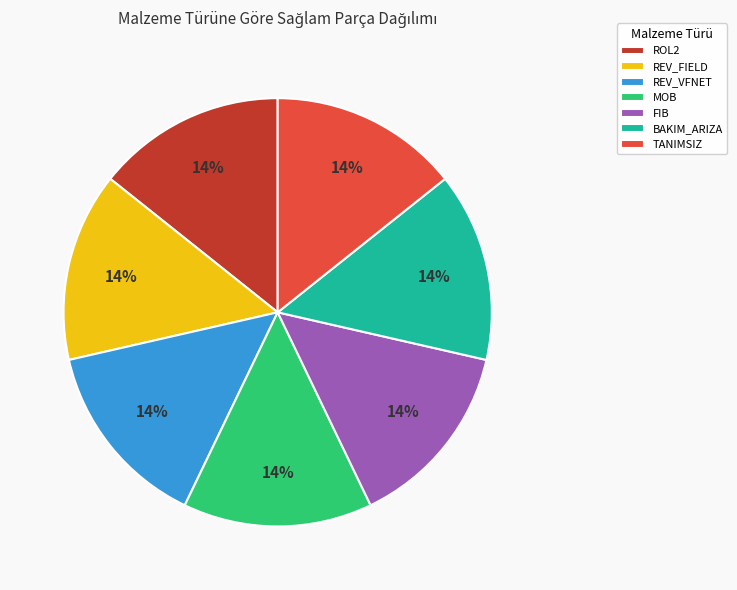

What is the ratio of the value at REV_FIELD to the value at ROL2?

1.0